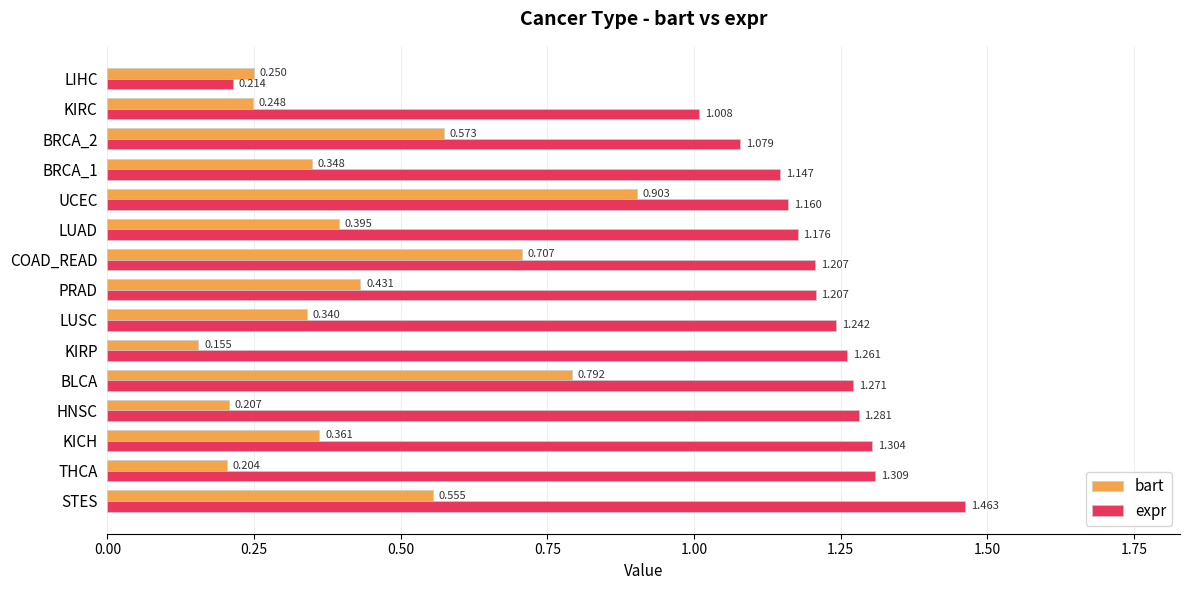

At which category does the chart reach its peak across all series?

STES